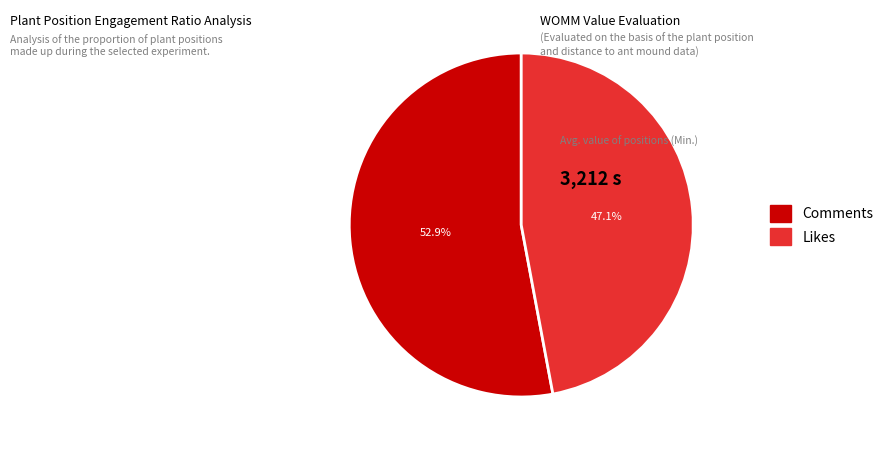

Which has a higher value, Likes or Comments?

Comments